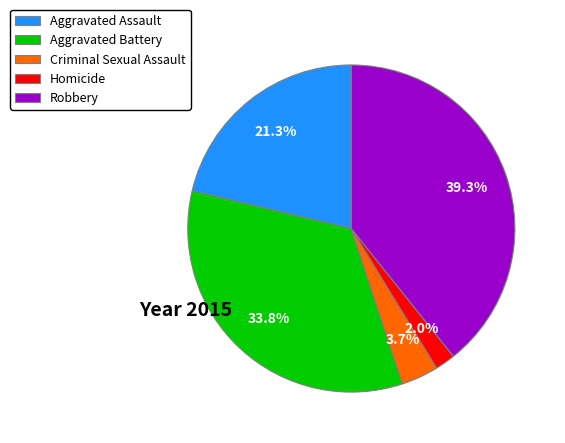

Does any single category account for the majority?

No